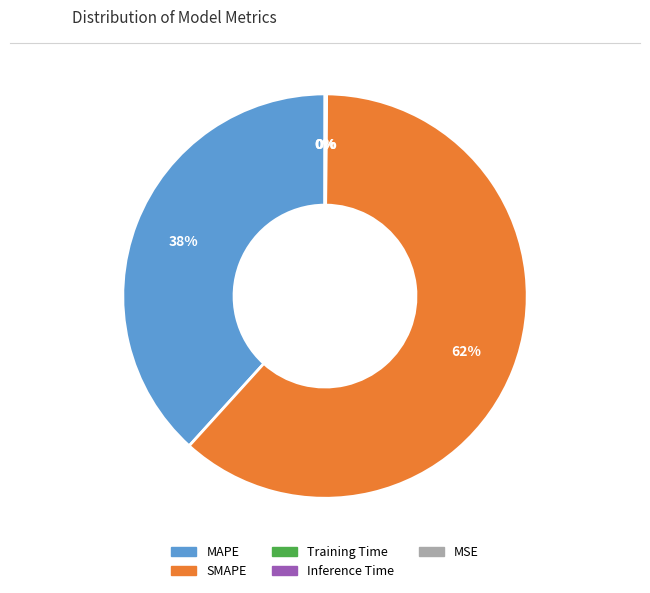

Is MAPE the majority of the pie?

No